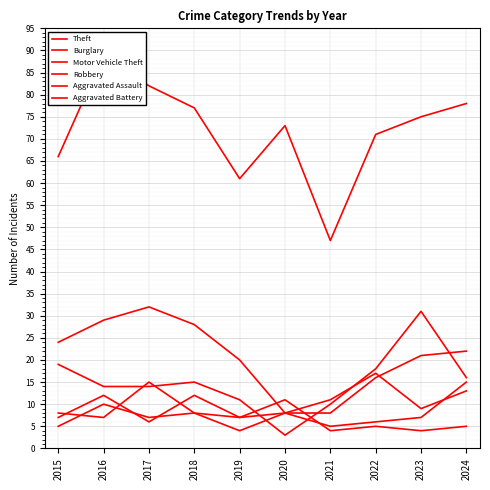

Which series has the widest spread of values?

Theft